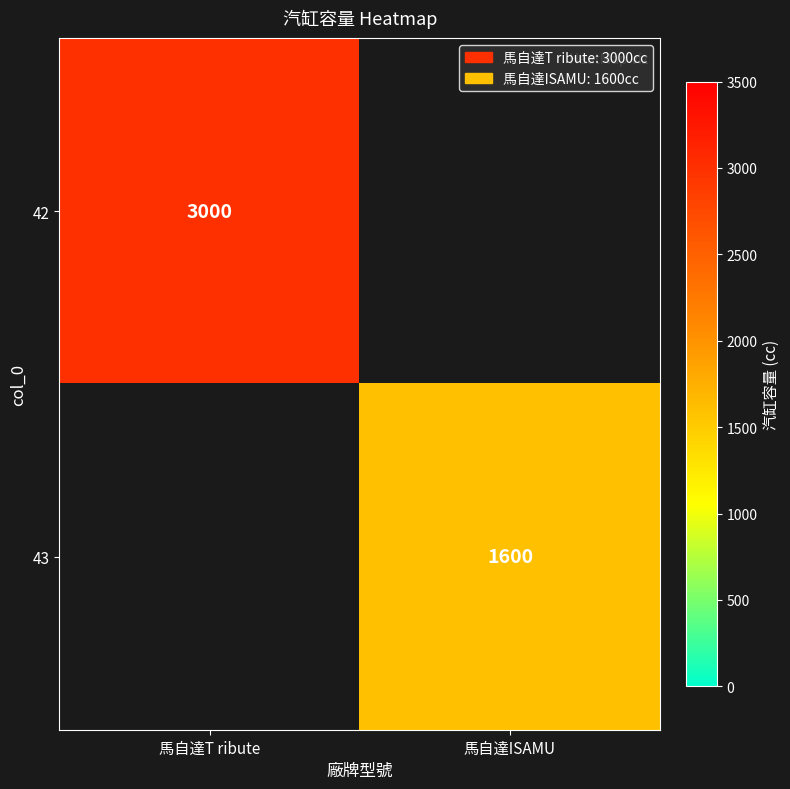

The 43 series shows 1600 at 馬自達ISAMU. True or false?

True